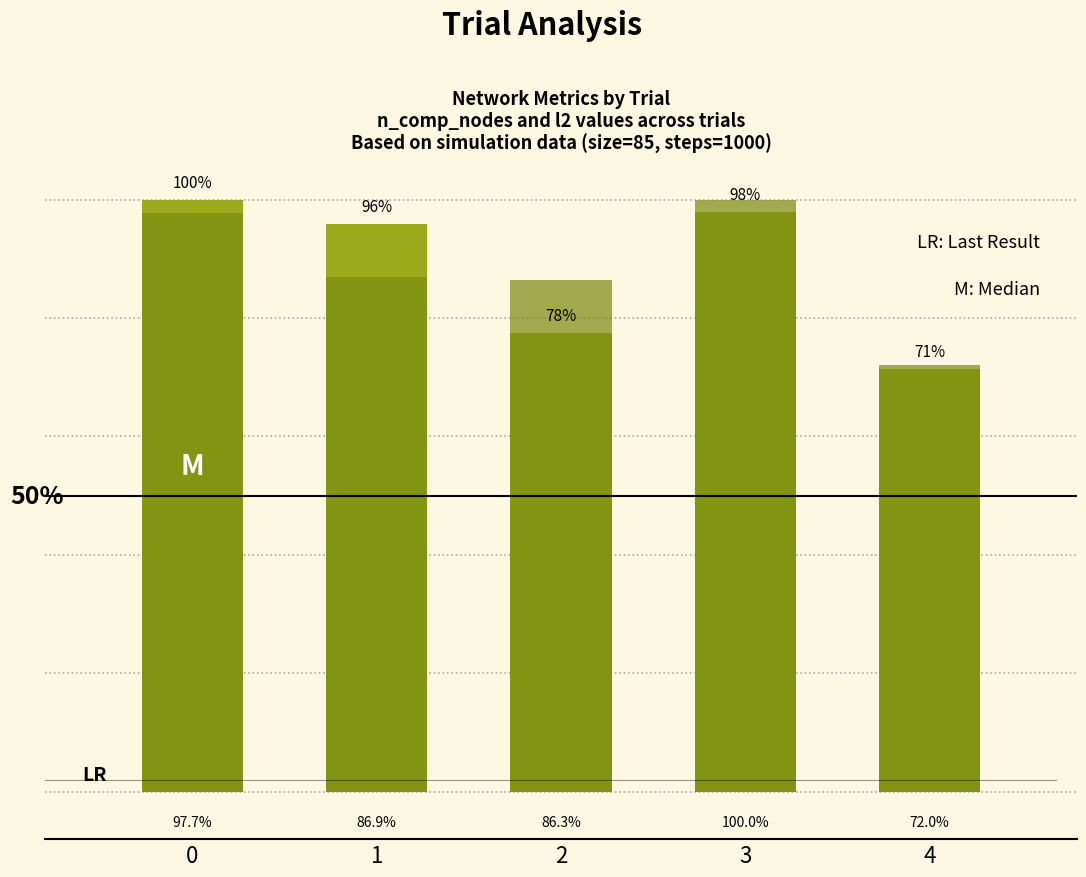

Rank the series at 3 from lowest to highest value.

n_comp_nodes, l2